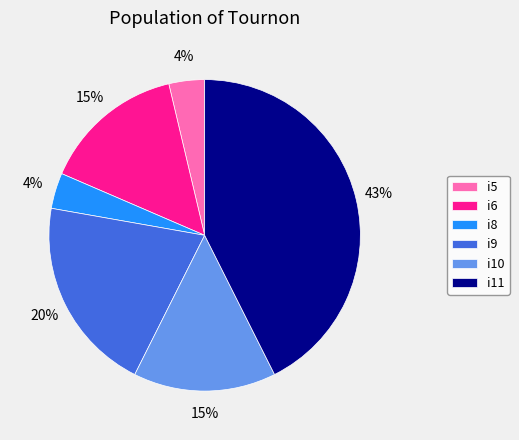

Is i9 the majority of the pie?

No